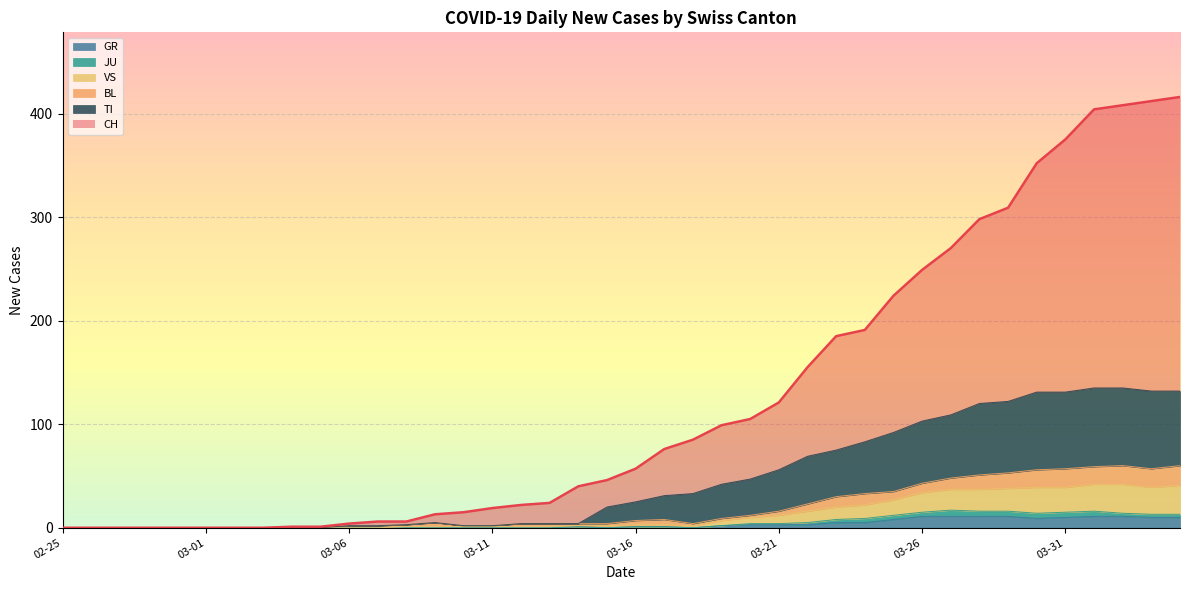

How many values in the TI series exceed 25?

19